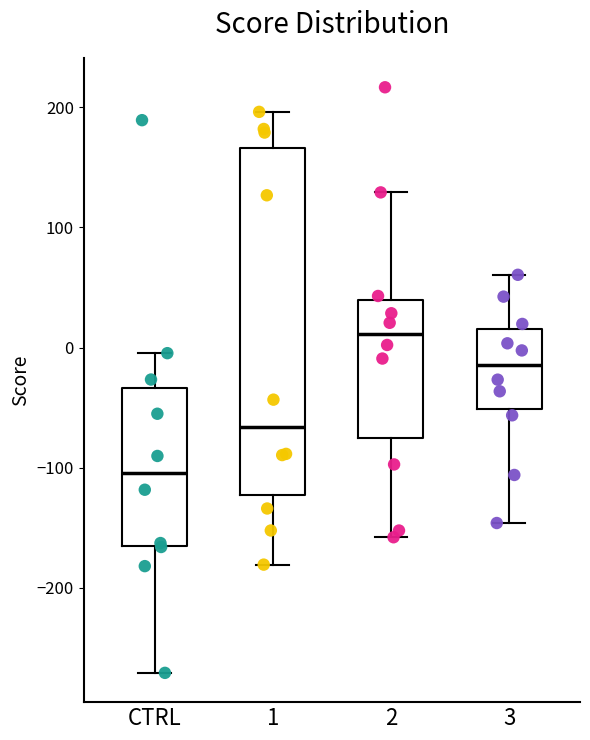

Which box's median line is the lowest?

CTRL